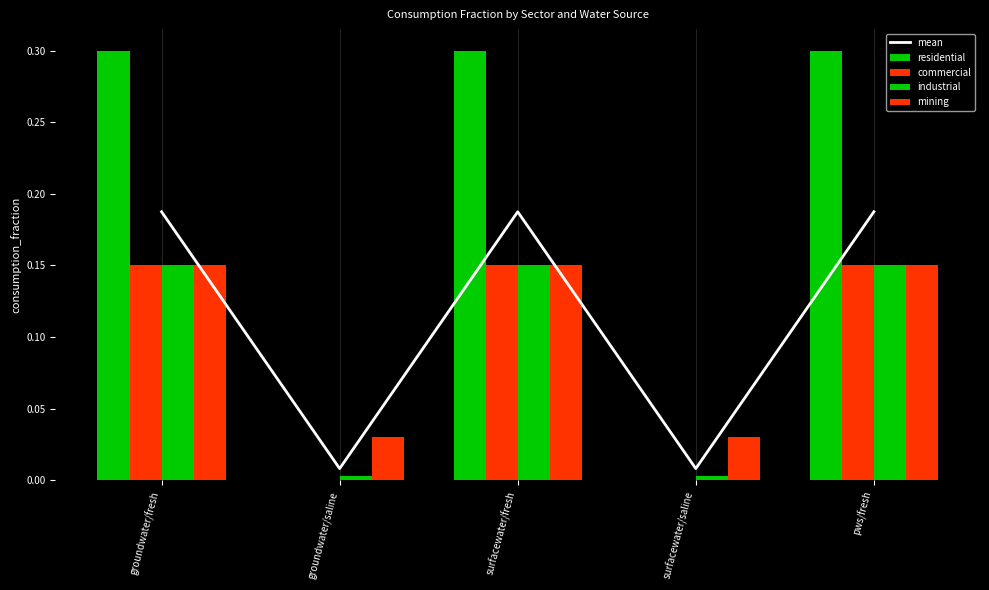

Reading left to right, transcribe all the data shown in this chart.

mean: 0.2	0.0	0.2	0.0	0.2
residential: 0.3	0.0	0.3	0.0	0.3
commercial: 0.1	0.0	0.1	0.0	0.1
industrial: 0.1	0.0	0.1	0.0	0.1
mining: 0.1	0.0	0.1	0.0	0.1